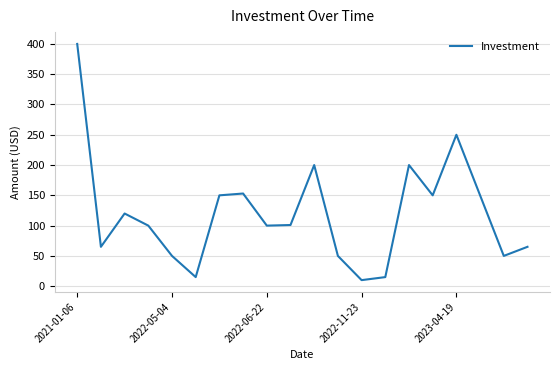

Does the chart display data point markers on the line(s)?

No